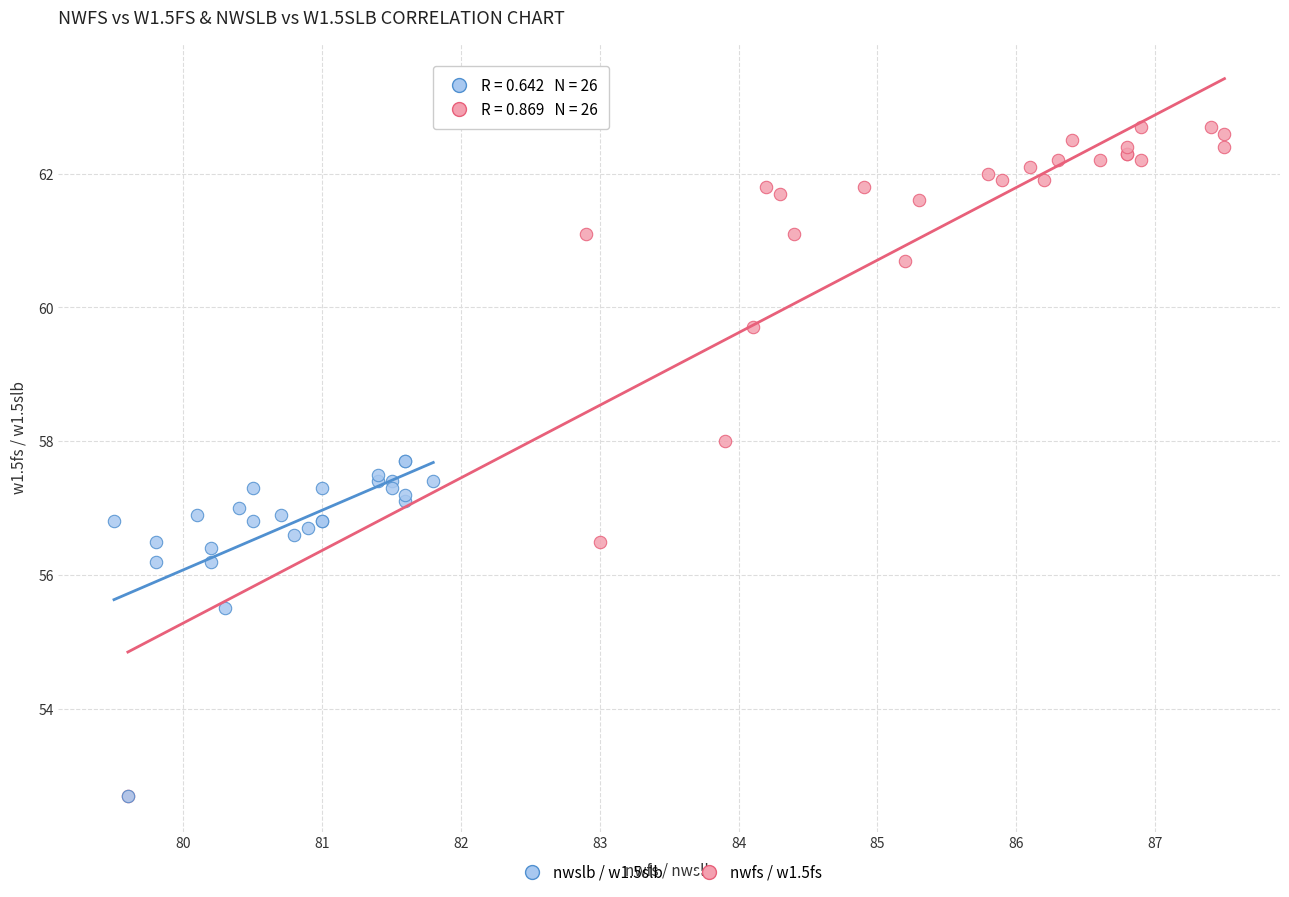

Which series contains the highest Y value?

nwfs / w1.5fs